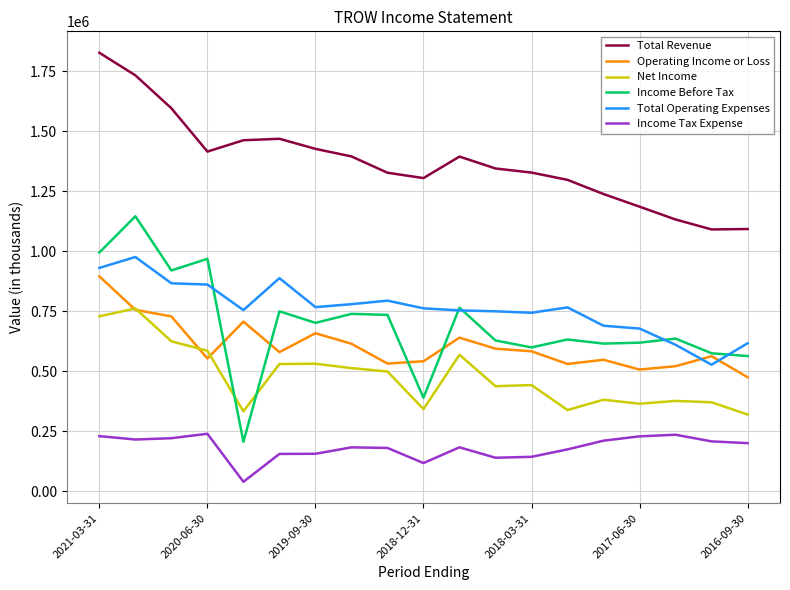

What is the minimum value shown in the chart?

40300